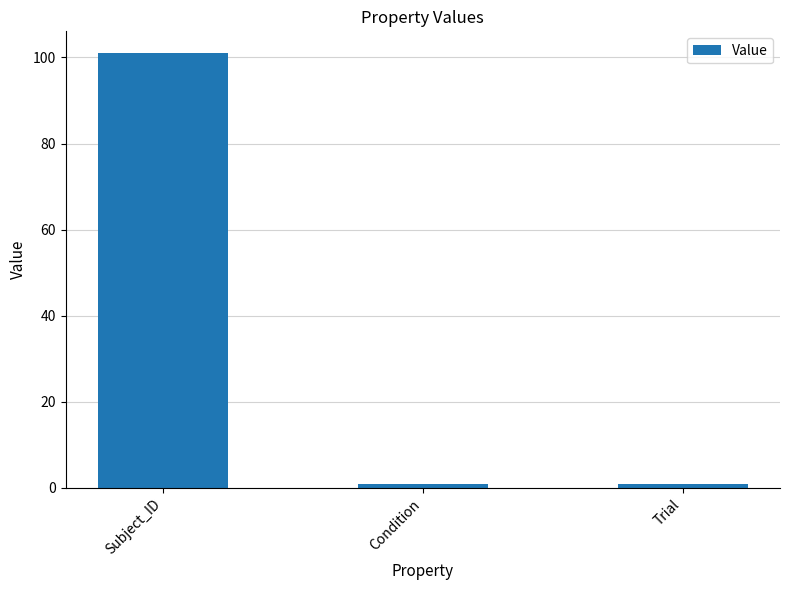

How many bars are there in total?

3